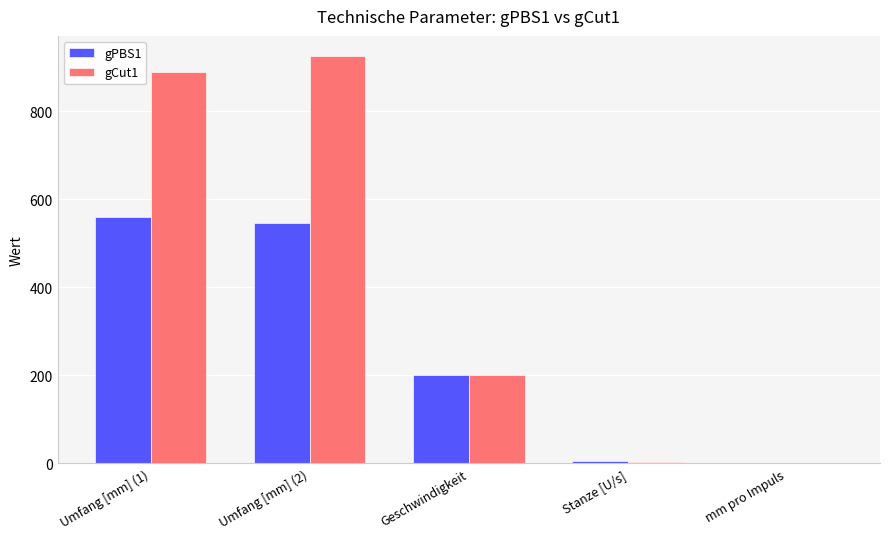

What is the total value across all series at Geschwindigkeit?

400.0